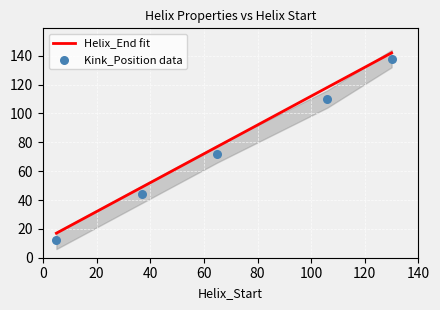

What is the lowest value of the Helix_End fit series?

17